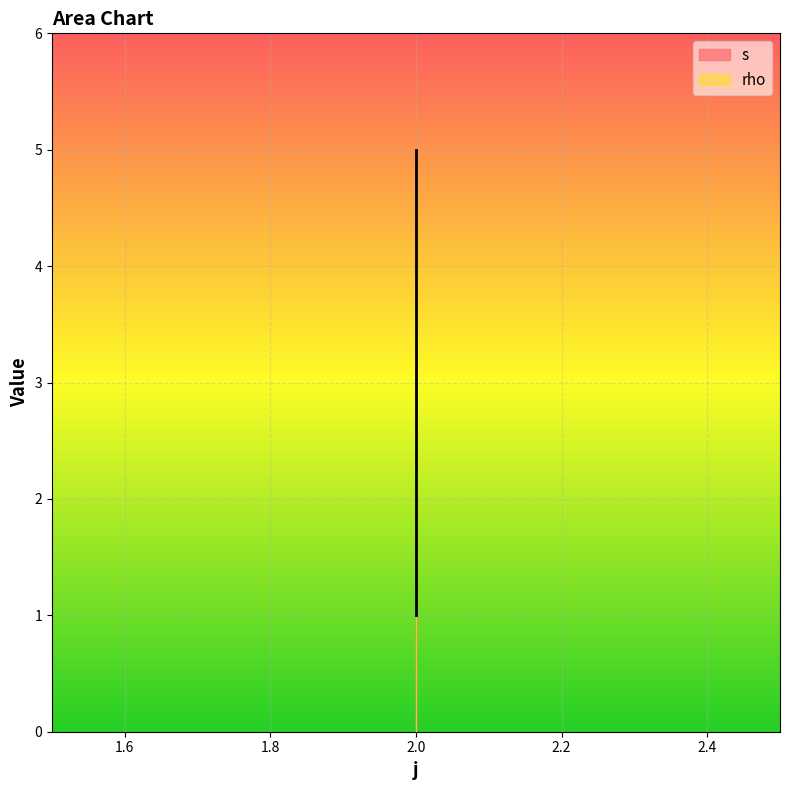

The value at 2 is 7. True or false?

False